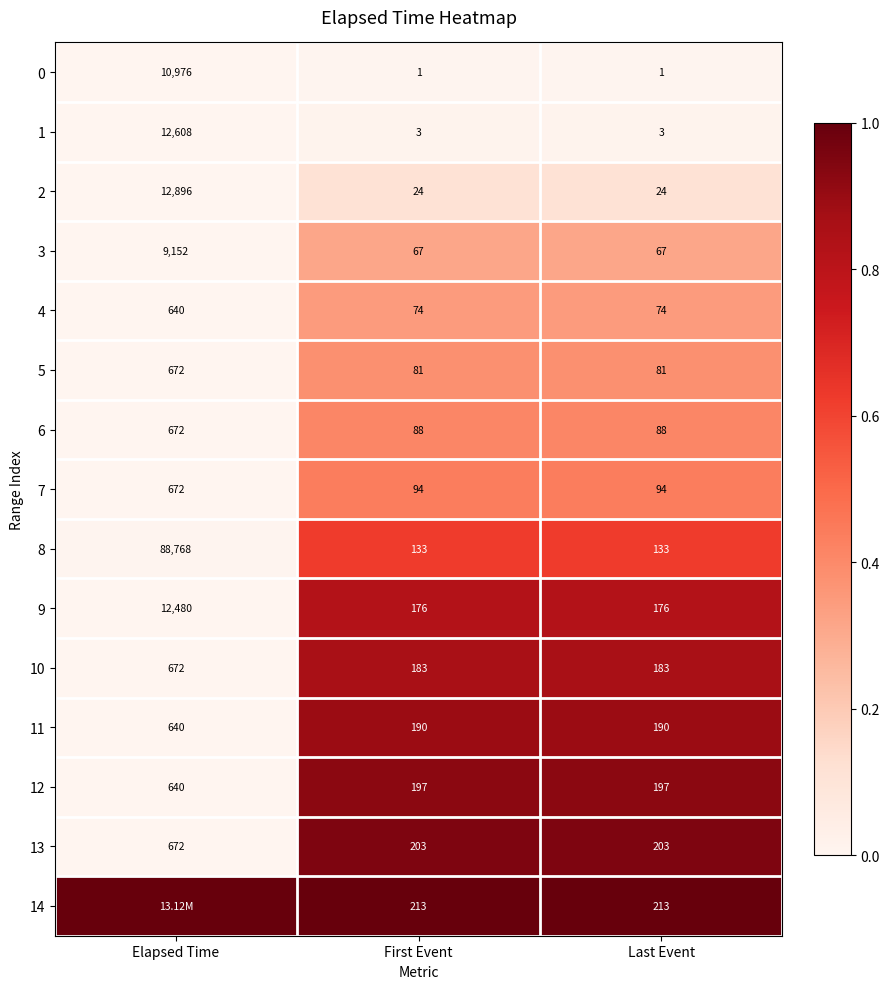

What is the difference between the maximum and second lowest values in the 9 series?

12304